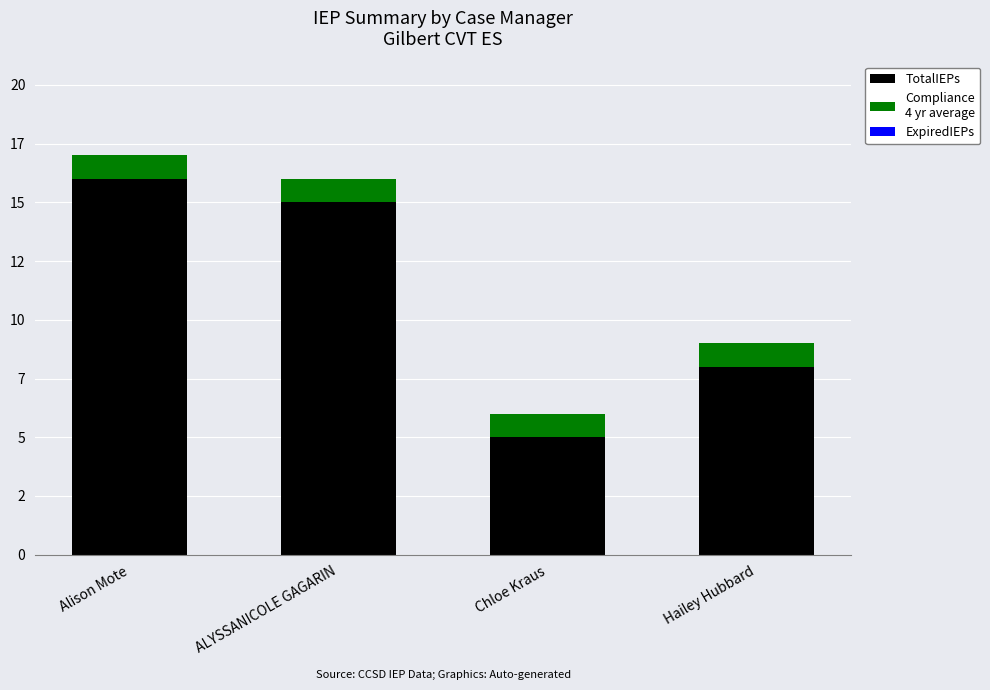

Does the chart contain any negative values?

No